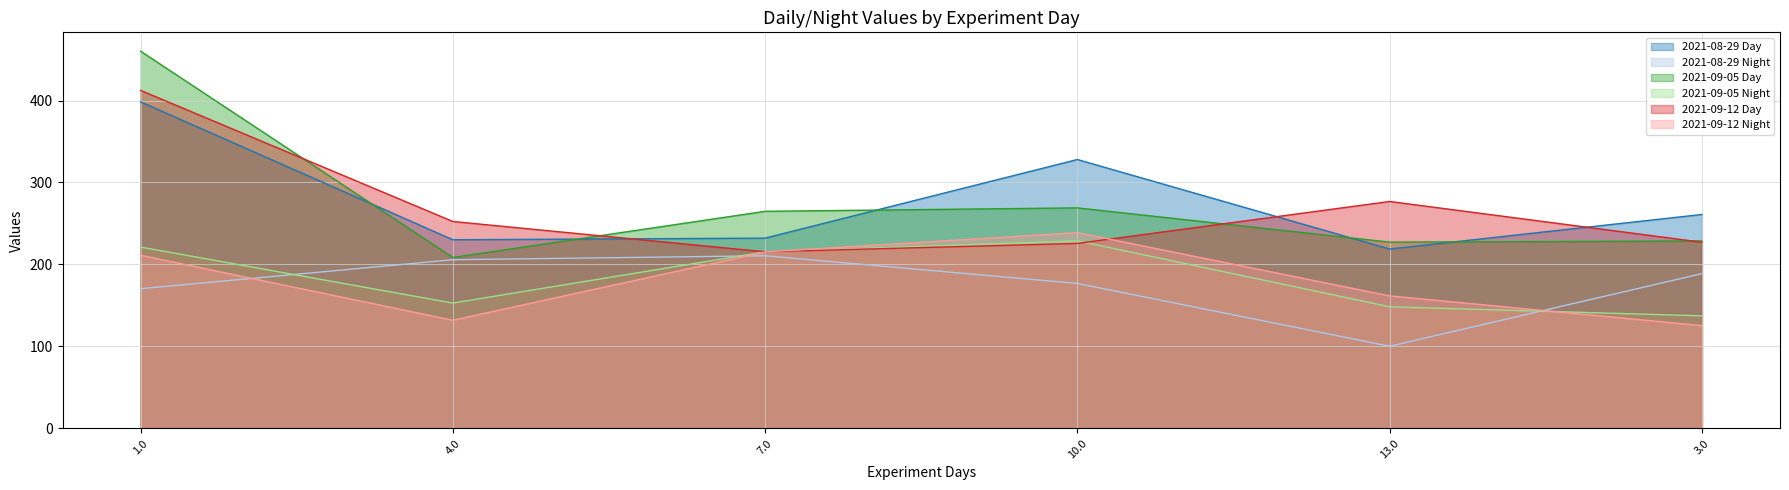

How many lines are shown in the chart?

6